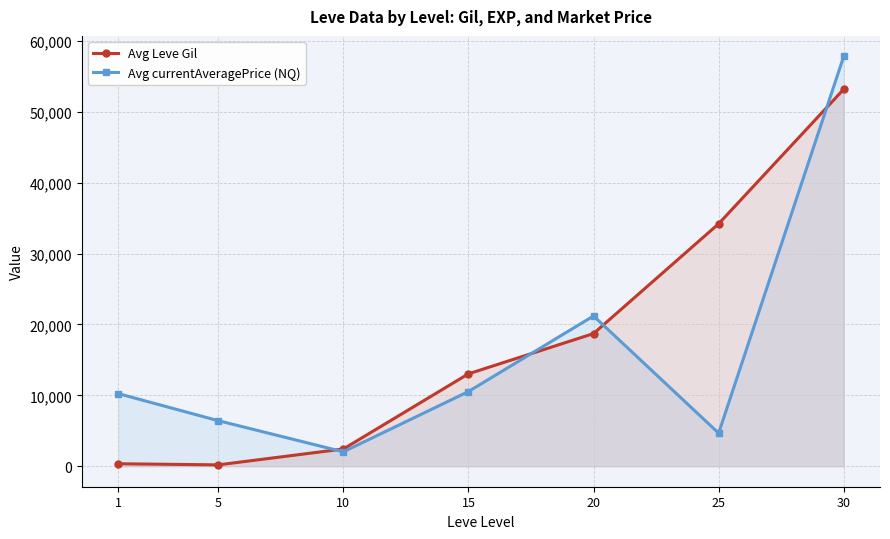

What is the spread (max minus min) of values at 10?

399.8